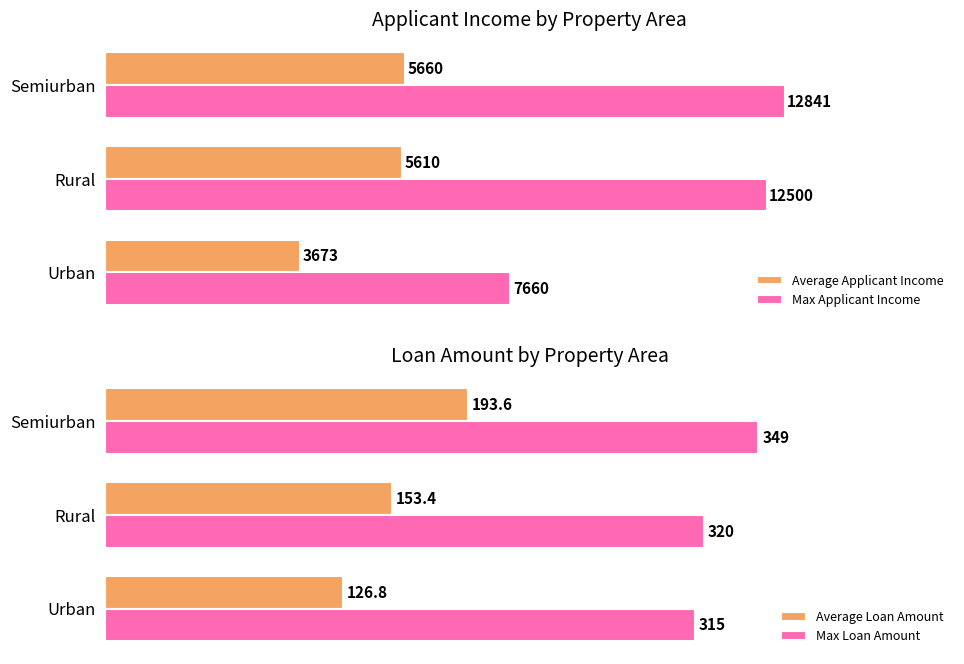

Where is Max Applicant Income nearest to the value 10250?

Rural